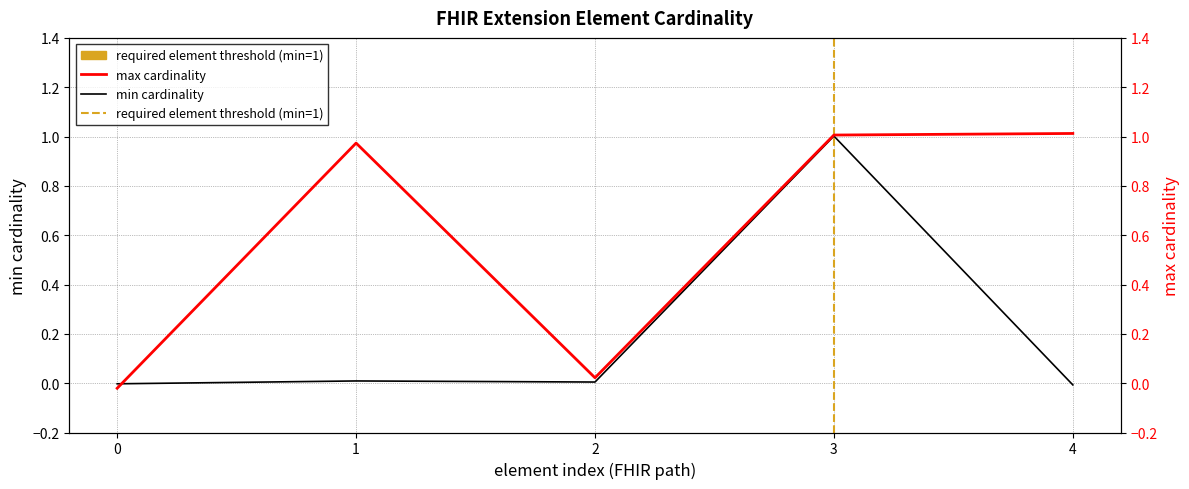

Rank the series at 0 from lowest to highest value.

max_cardinality, min_cardinality